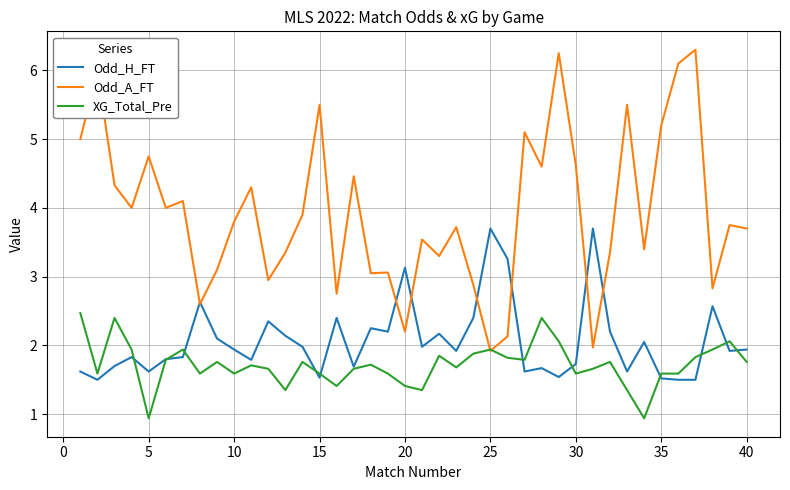

Rank the series by their maximum value, from lowest to highest.

XG_Total_Pre, Odd_H_FT, Odd_A_FT